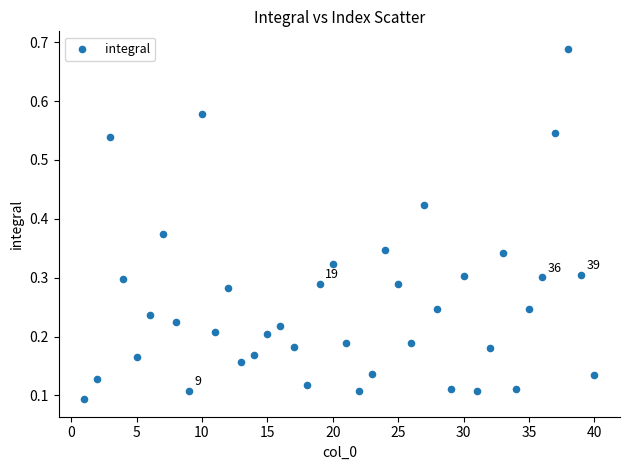

What is the range of X values (max minus min)?

39.0